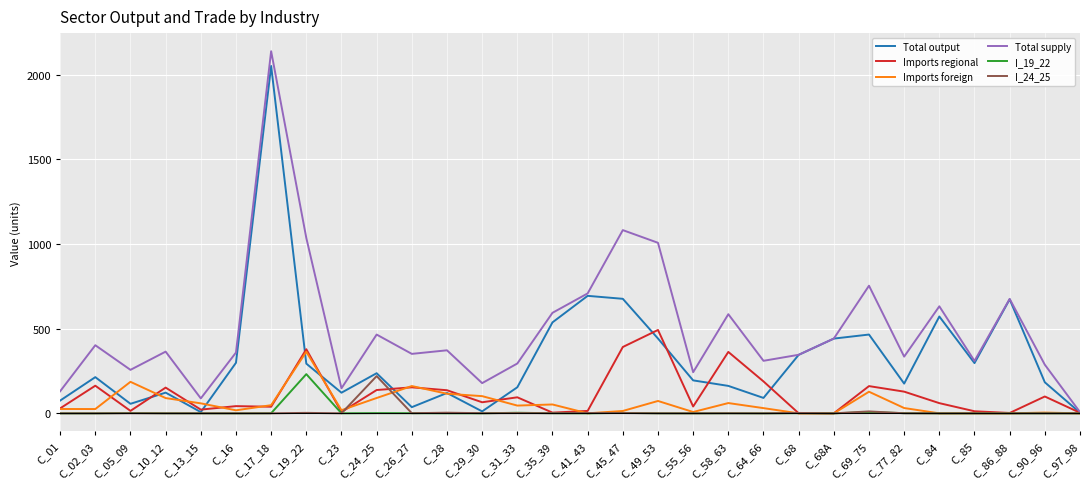

At which category is the sum across all series the highest?

C_17_18